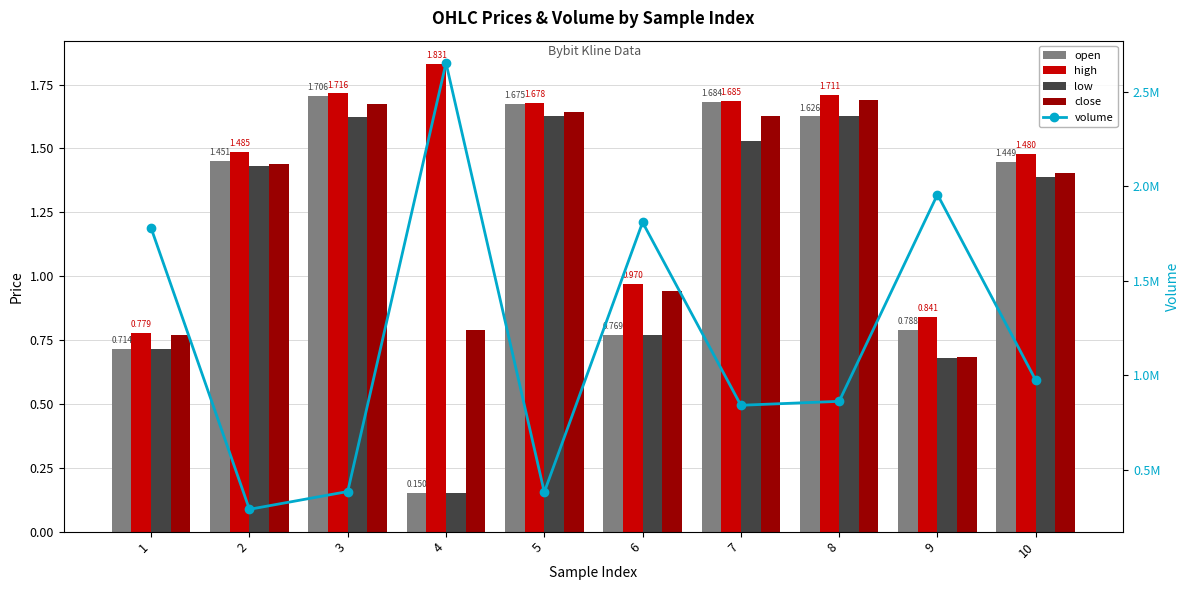

Reading left to right, extract all data points from this chart.

open: 0.7	1.5	1.7	0.1	1.7	0.8	1.7	1.6	0.8	1.4
high: 0.8	1.5	1.7	1.8	1.7	1.0	1.7	1.7	0.8	1.5
low: 0.7	1.4	1.6	0.1	1.6	0.8	1.5	1.6	0.7	1.4
close: 0.8	1.4	1.7	0.8	1.6	0.9	1.6	1.7	0.7	1.4
volume: 1779361.5	289470.2	383726.0	2654381.3	380450.3	1810142.0	840770.6	861669.7	1957388.5	973470.2